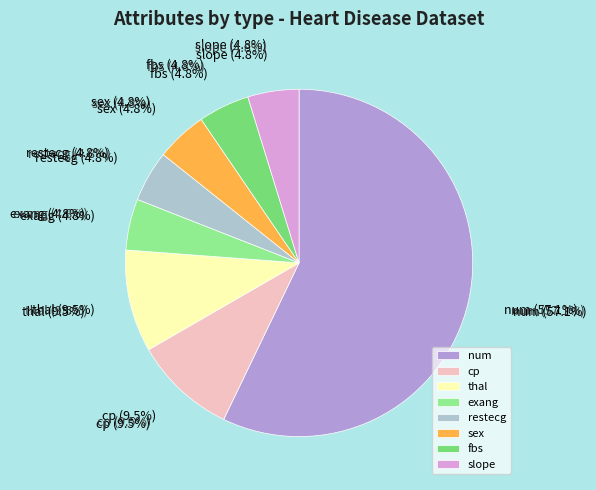

The thal slice represents 10% of the pie. True or false?

True